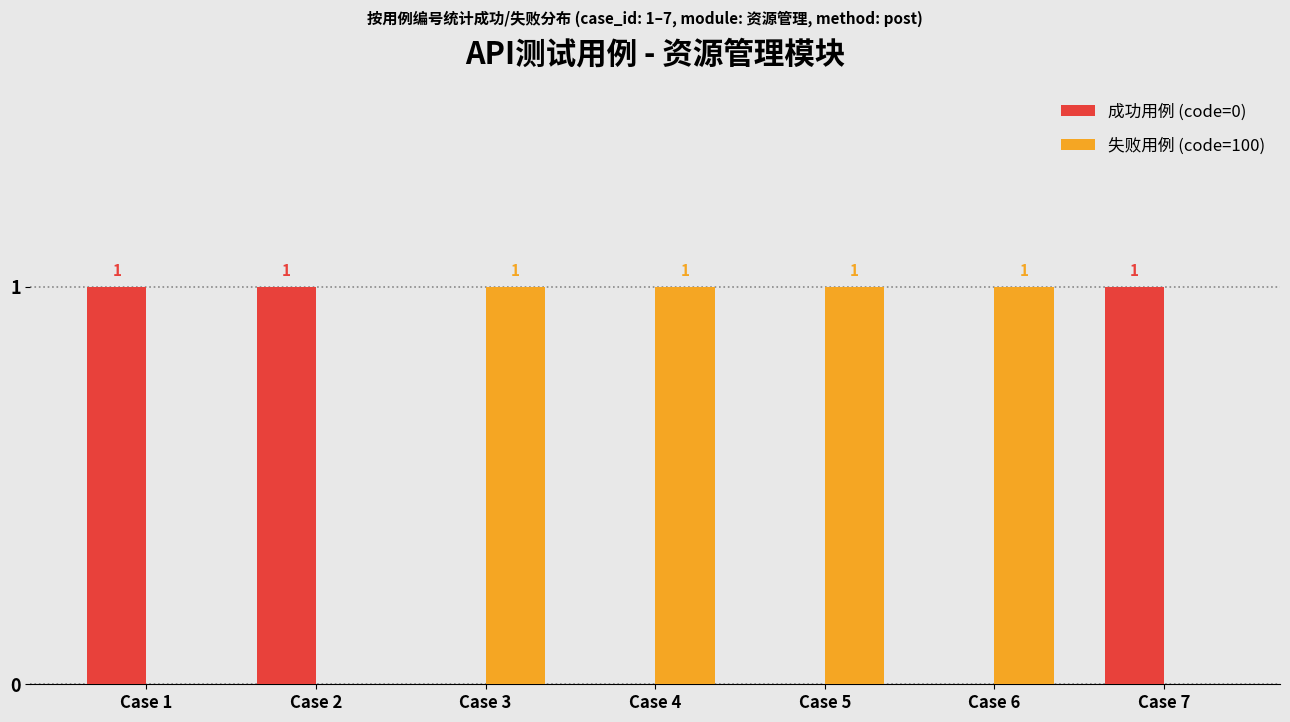

Which series has the largest total across all categories?

失败用例 (code=100)